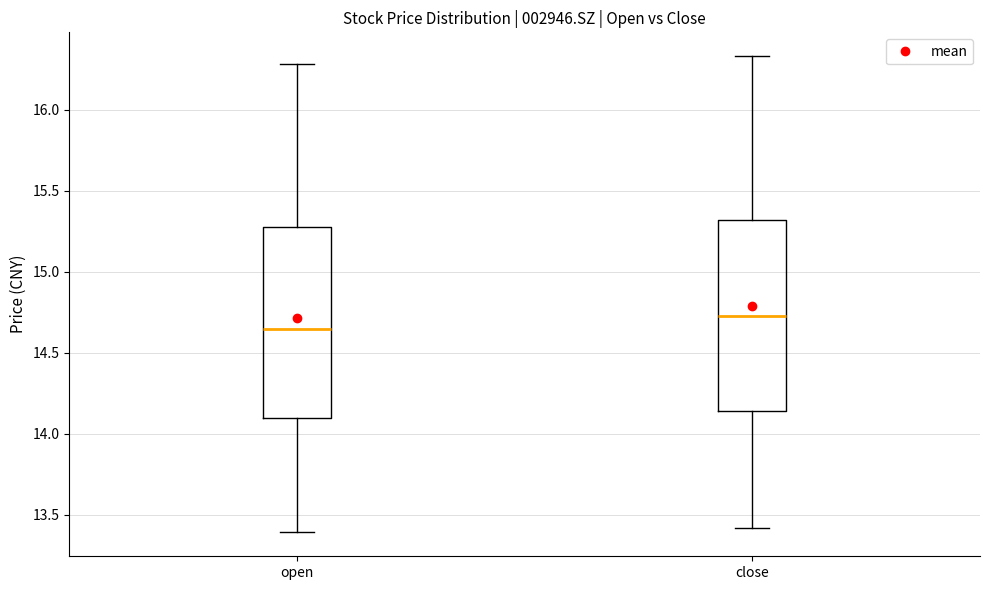

Where does the lower whisker of the box for open end on the y-axis? The values are not printed on the chart, so give them approximately, as read against the axis.

13.40